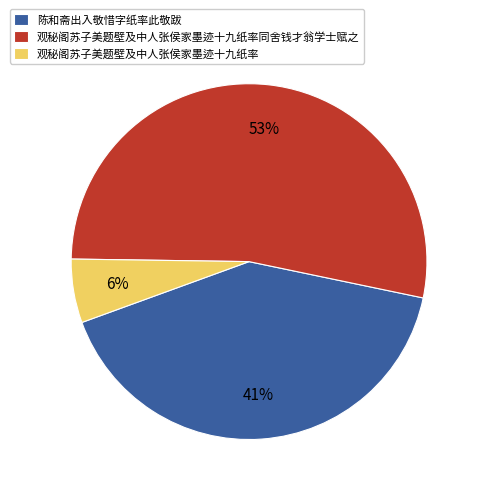

Which category has the biggest portion of the pie?

观秘阁苏子美题壁及中人张侯家墨迹十九纸率同舍钱才翁学士赋之